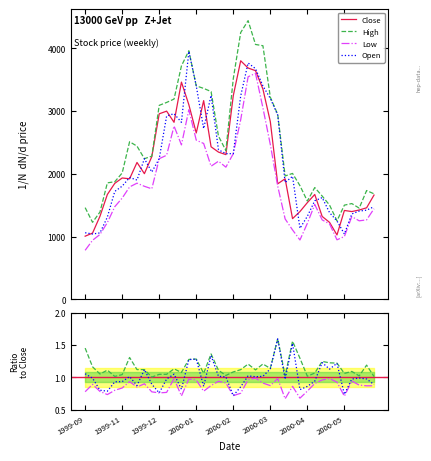

How many interior local peaks does the High series have?

7